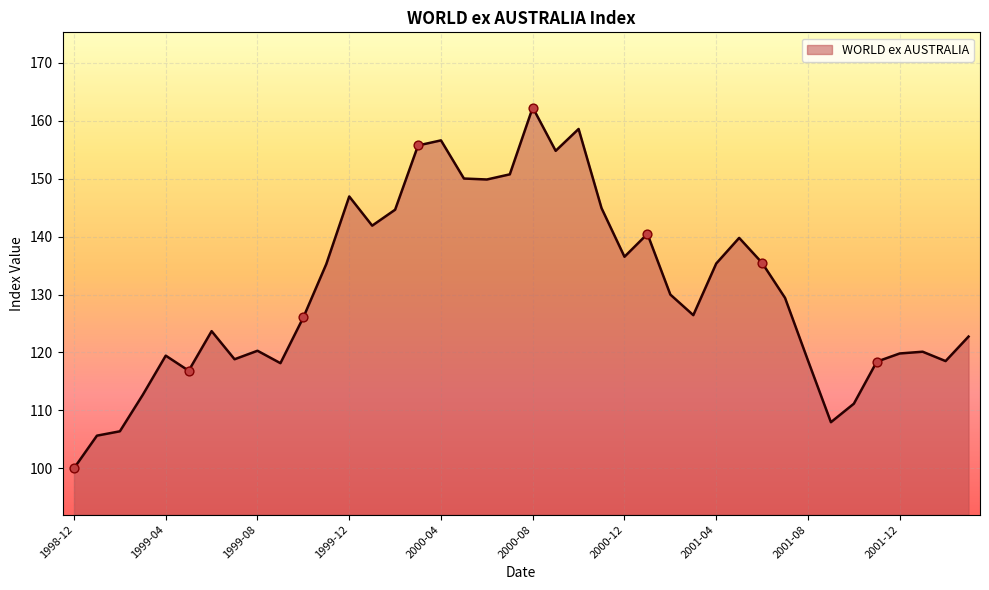

What is the smallest value displayed?

100.0